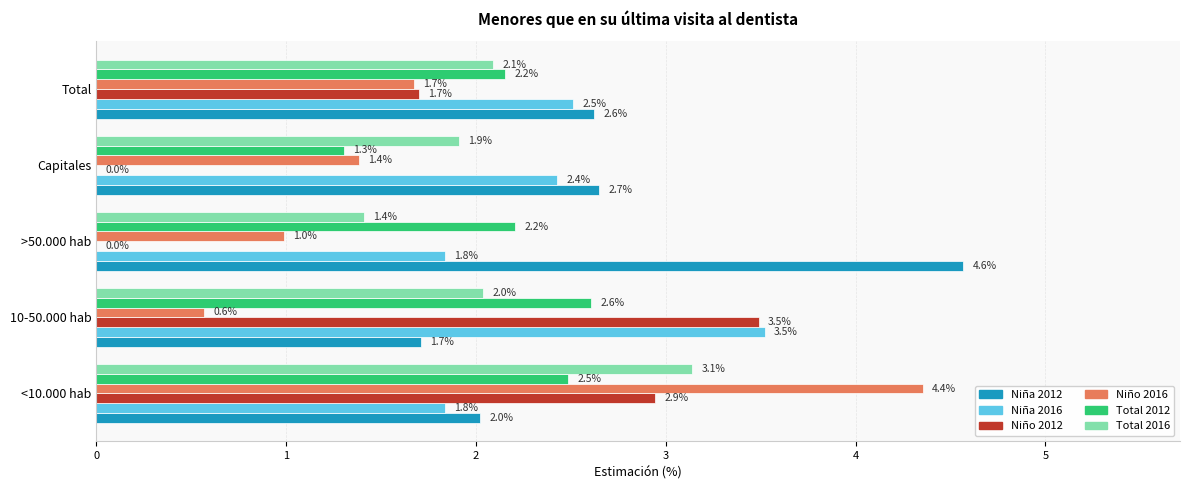

Is it true that Niña 2016 equals 1.8 at <10.000 hab?

True